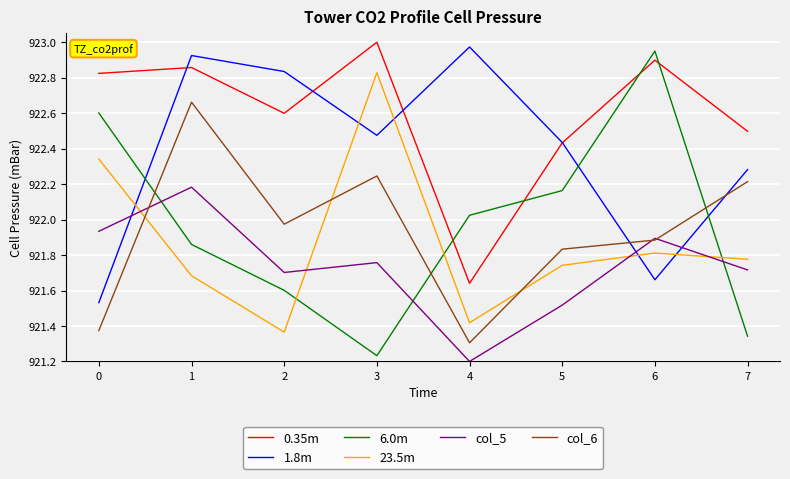

At which label does 0.35m first exceed 922?

0